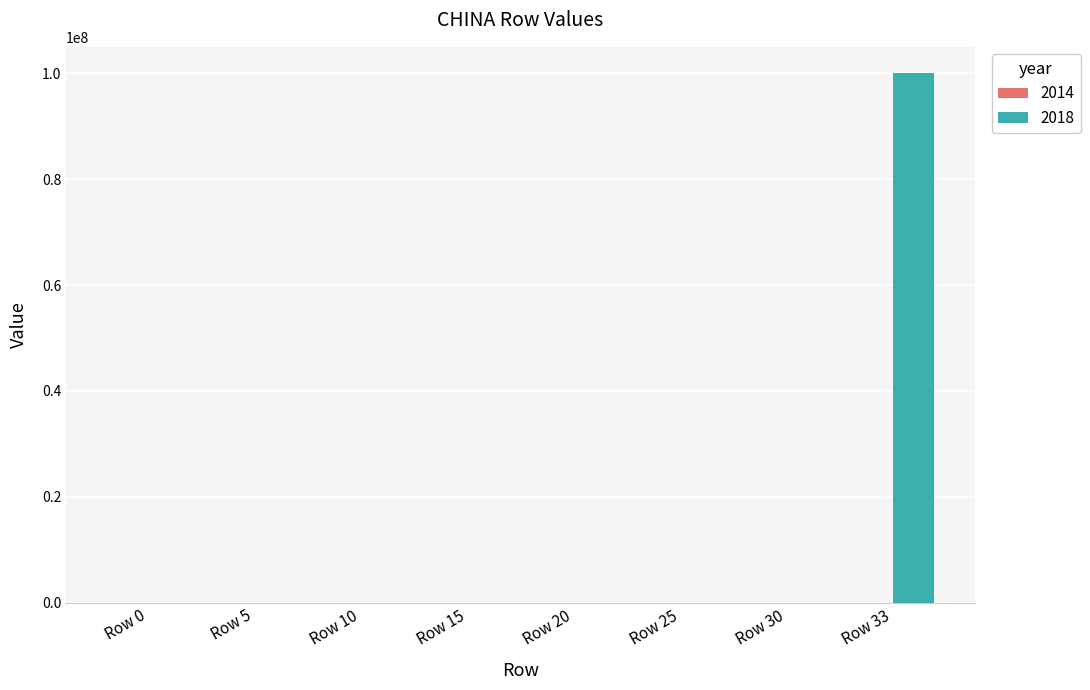

What is the change in value from Row 0 to Row 33?

+100000000